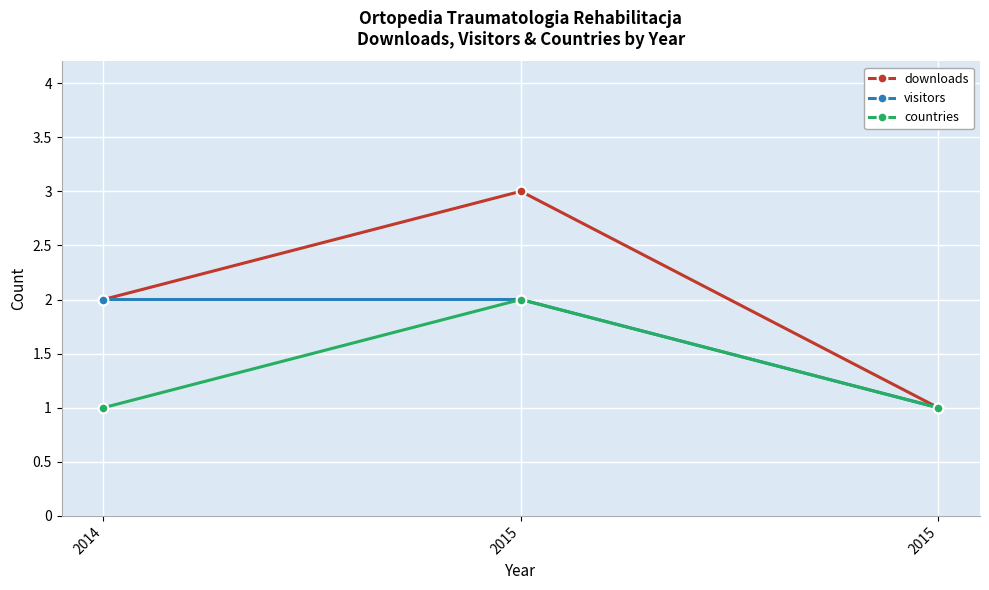

What is the maximum value shown in the chart?

3